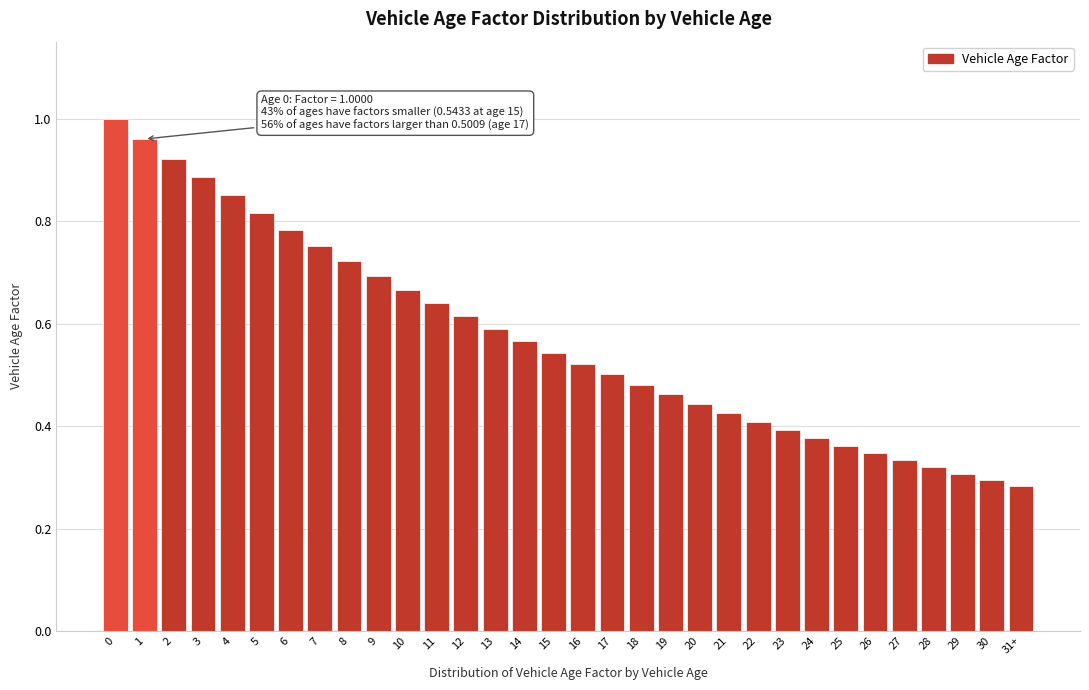

What is the sum of all values?

18.3